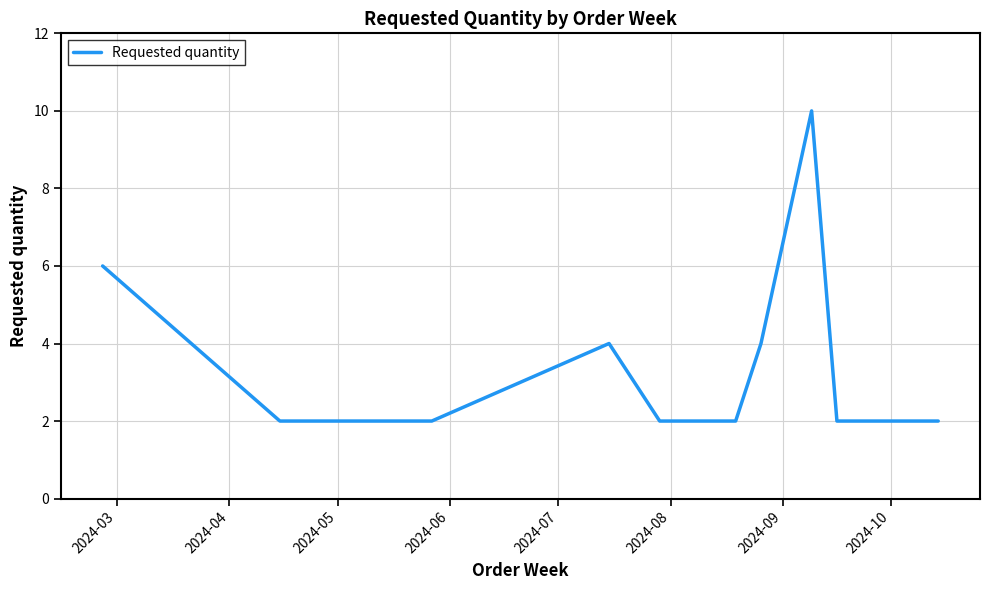

Does the chart display data point markers on the line(s)?

No